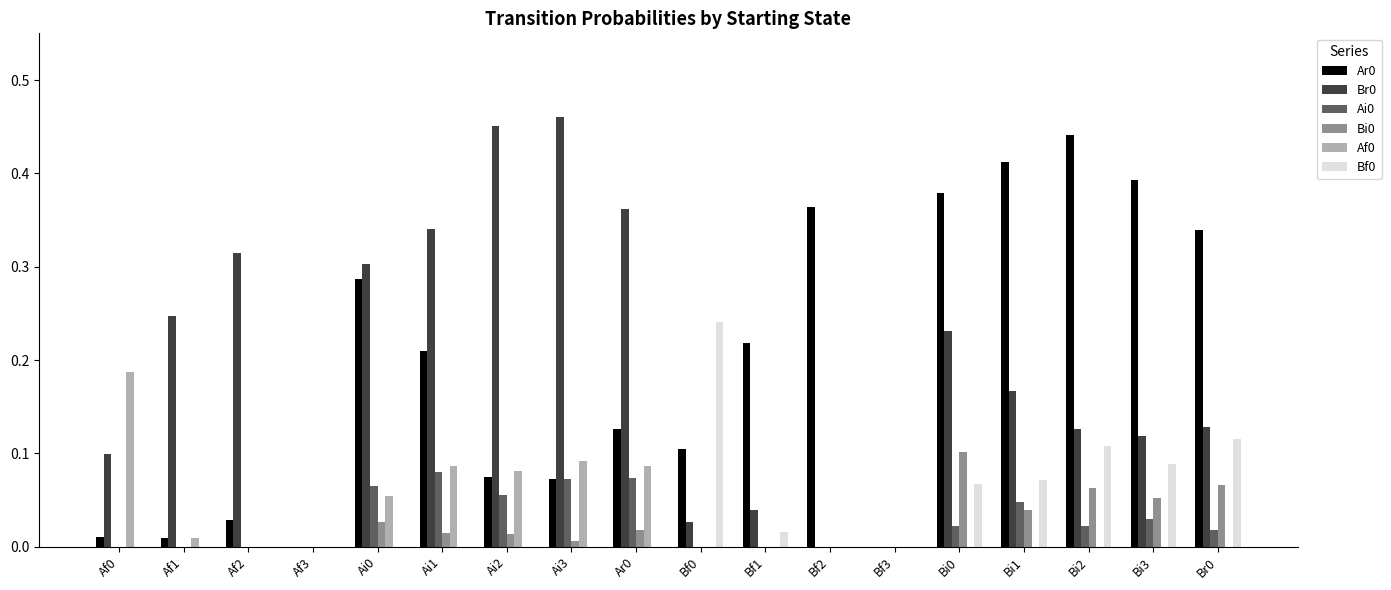

Is the value of Br0 at Bi1 greater than the value of Bi0 at Bf1?

Yes